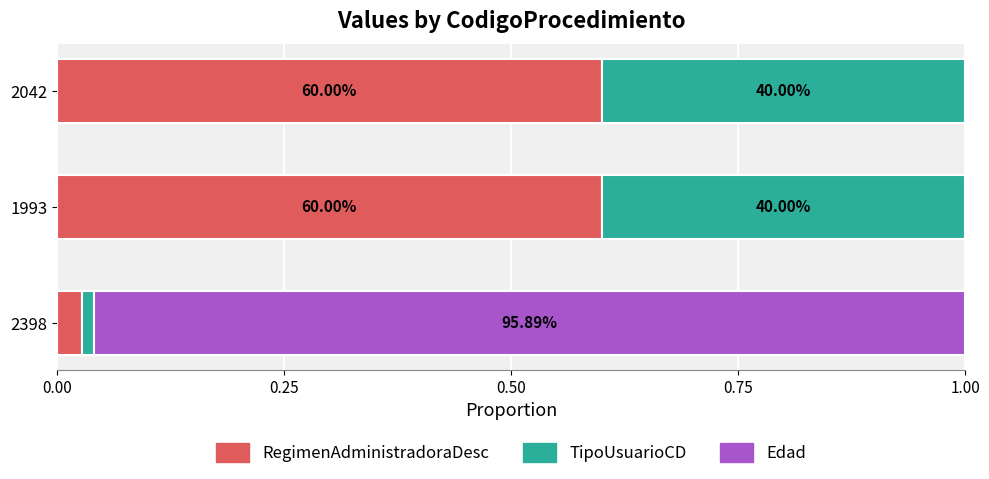

Reading right to left, list all the values displayed in this chart.

RegimenAdministradoraDesc: 0.6	0.6	0.0
TipoUsuarioCD: 0.4	0.4	0.0
Edad: 0.0	0.0	1.0